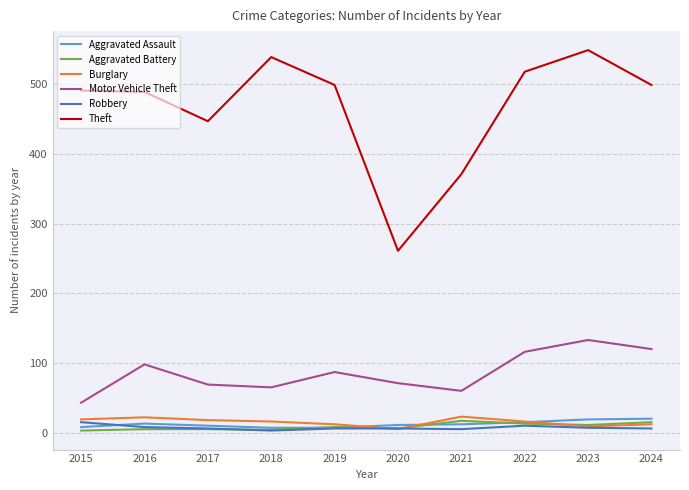

What is the sum of all Theft values?

4663